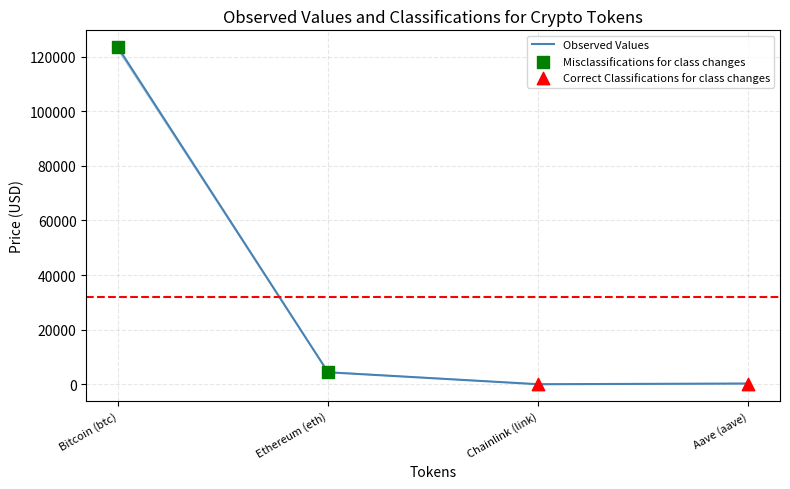

At which category is the sum across all series the highest?

Bitcoin (btc)